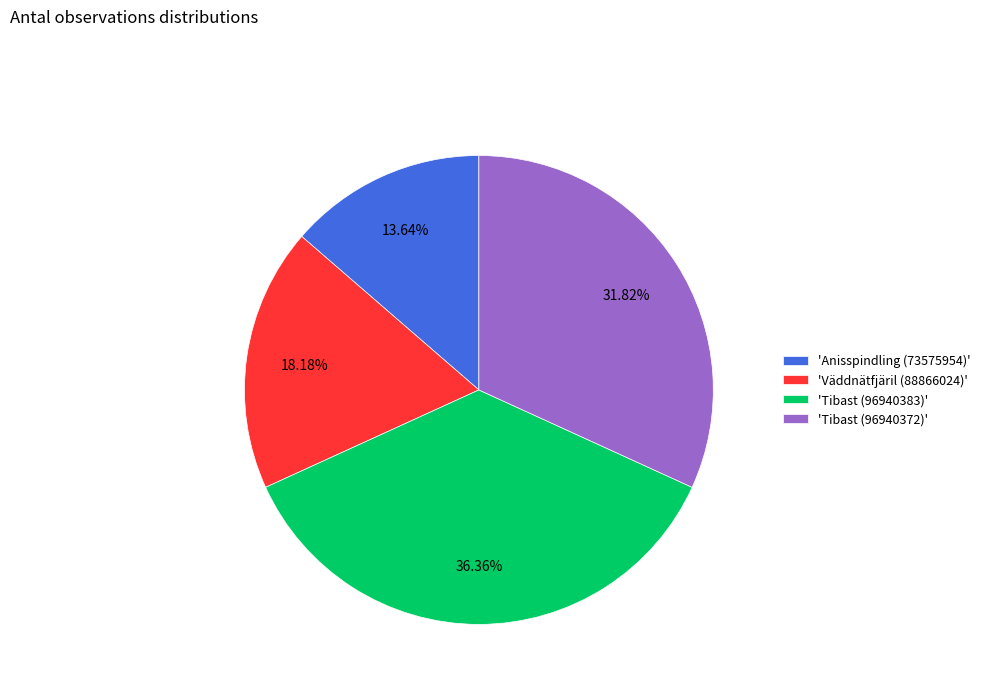

Is there a majority slice in this chart?

No